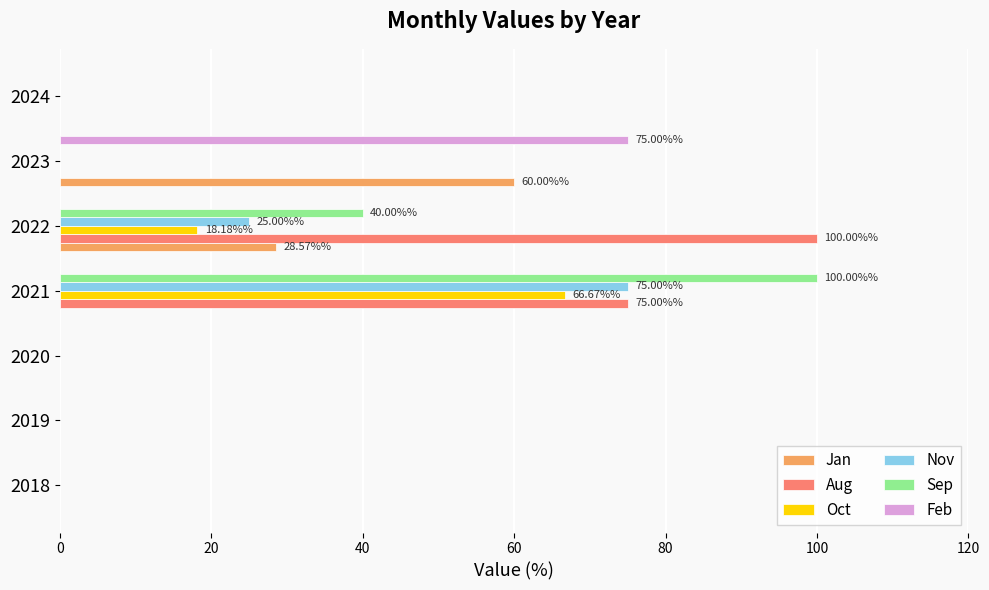

What is the sum of all Aug values?

175.0